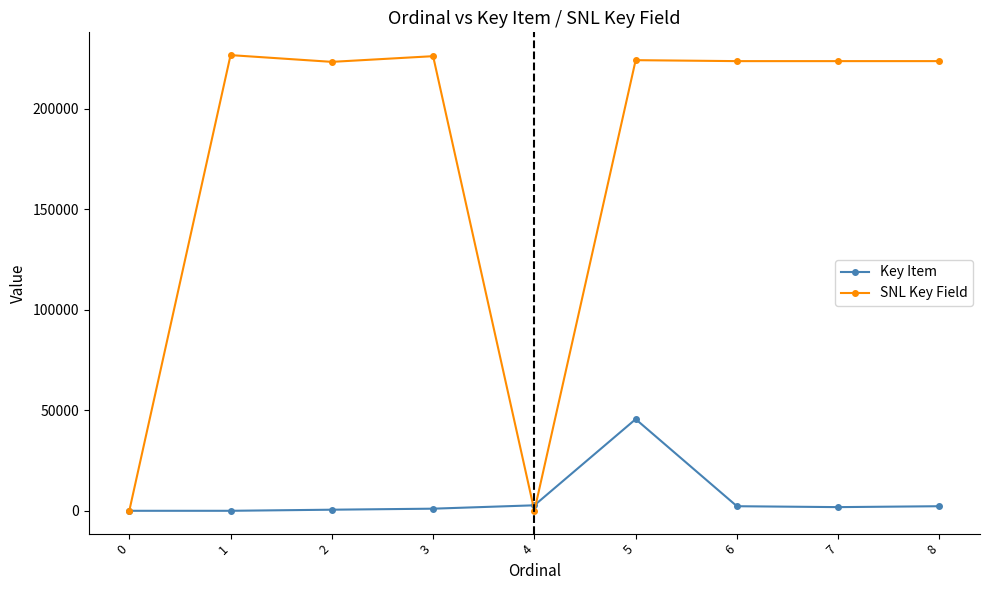

Which series ends up on top after the final intersection of Key Item and SNL Key Field?

SNL Key Field